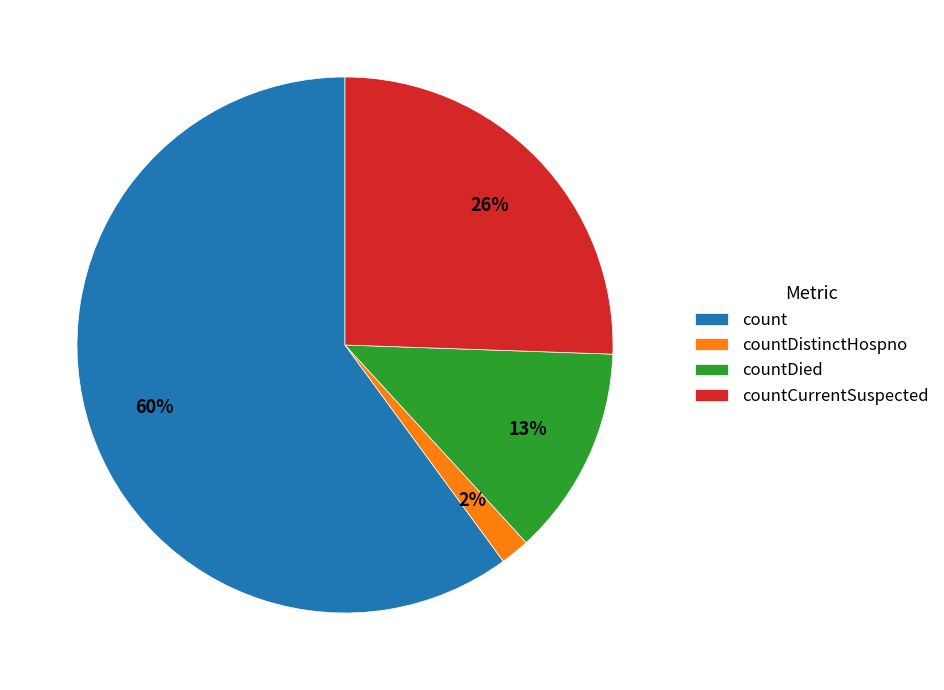

The count slice represents 60% of the pie. True or false?

True